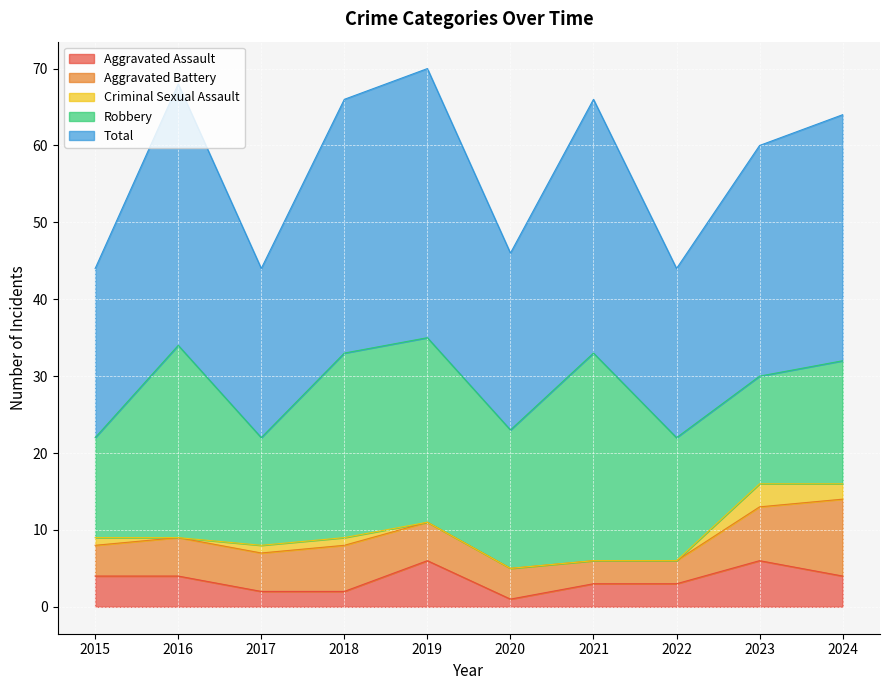

True or false: Aggravated Battery and Criminal Sexual Assault intersect in this chart.

False